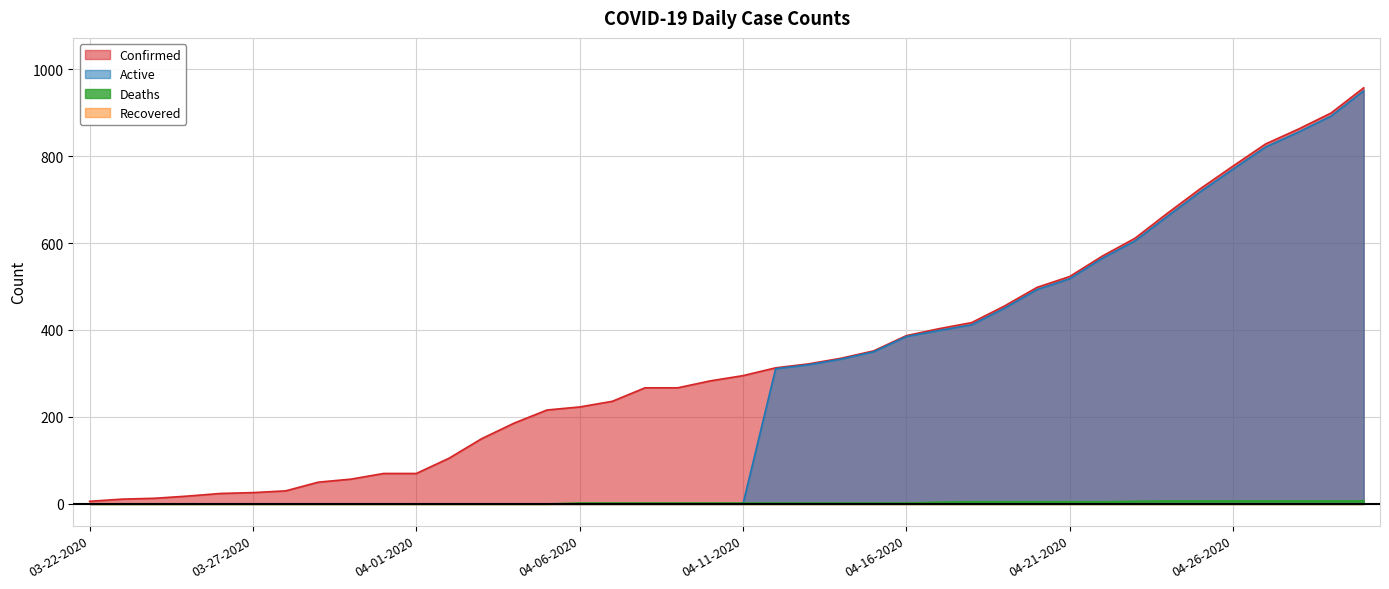

The Confirmed series shows 70 at 04-01-2020. True or false?

True